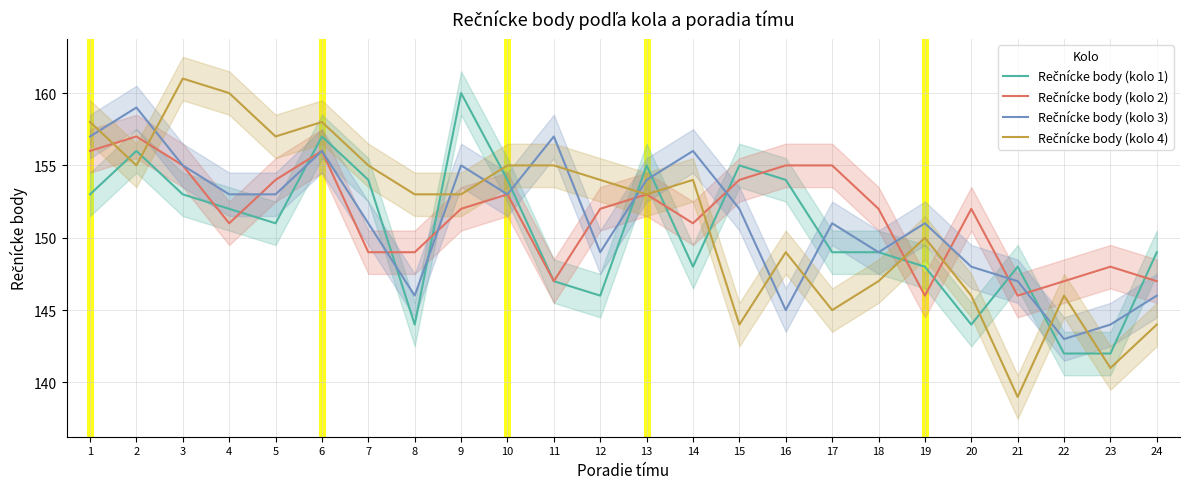

Is the value of Rečnícke body (kolo 3) at 2 greater than the value of Rečnícke body (kolo 1) at 4?

Yes